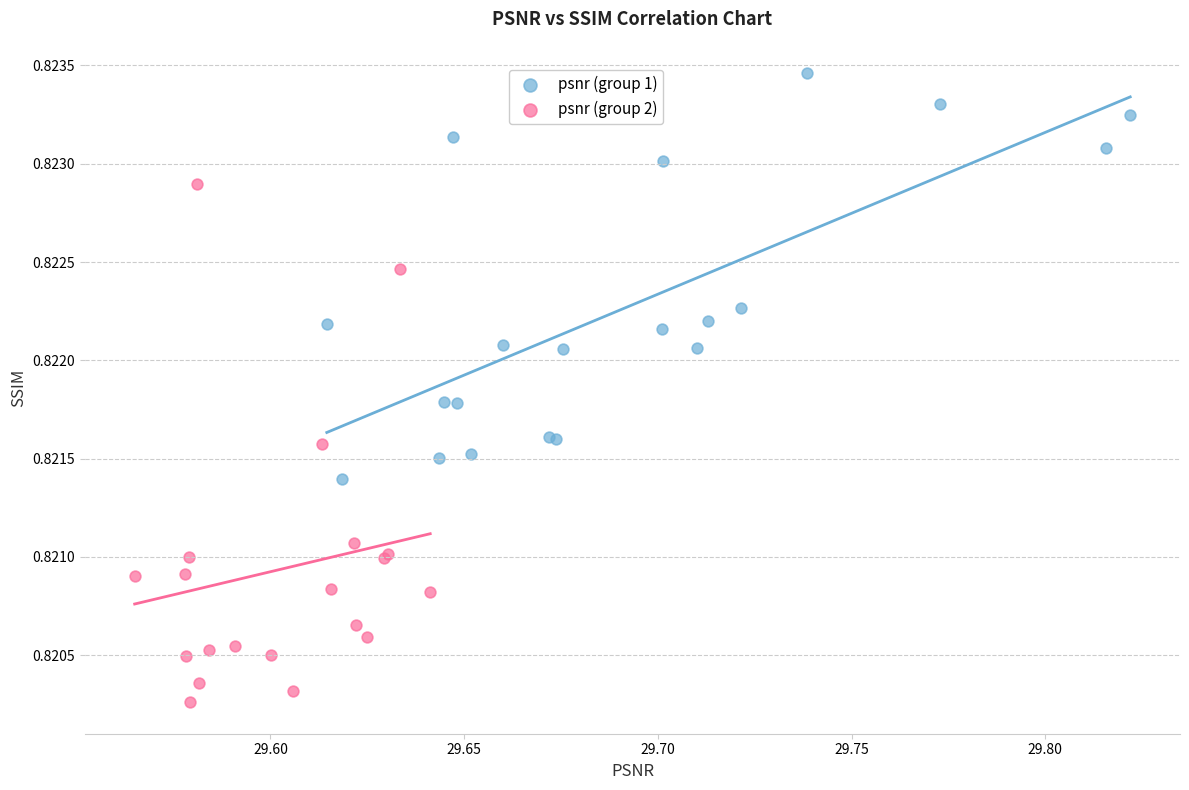

What are all the series names shown in the legend?

psnr (group 1), psnr (group 2)